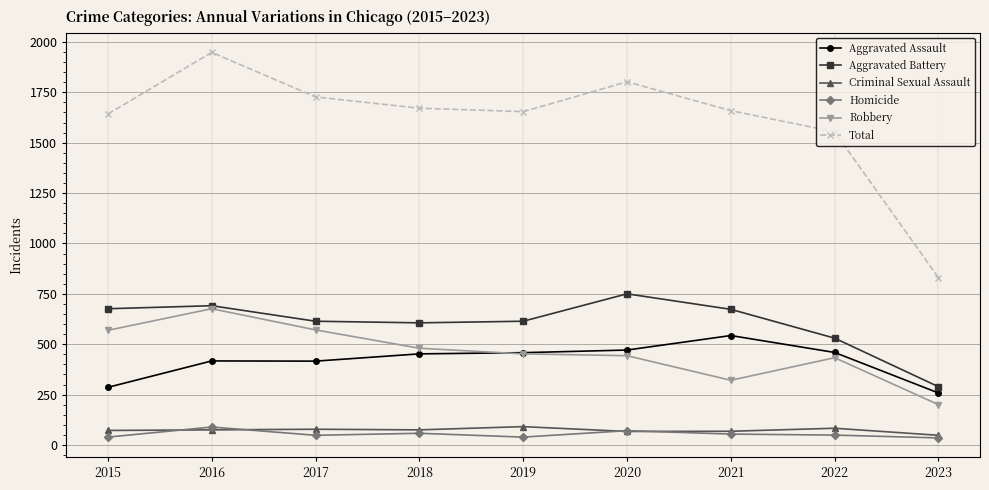

How many interior local peaks does the Total series have?

2